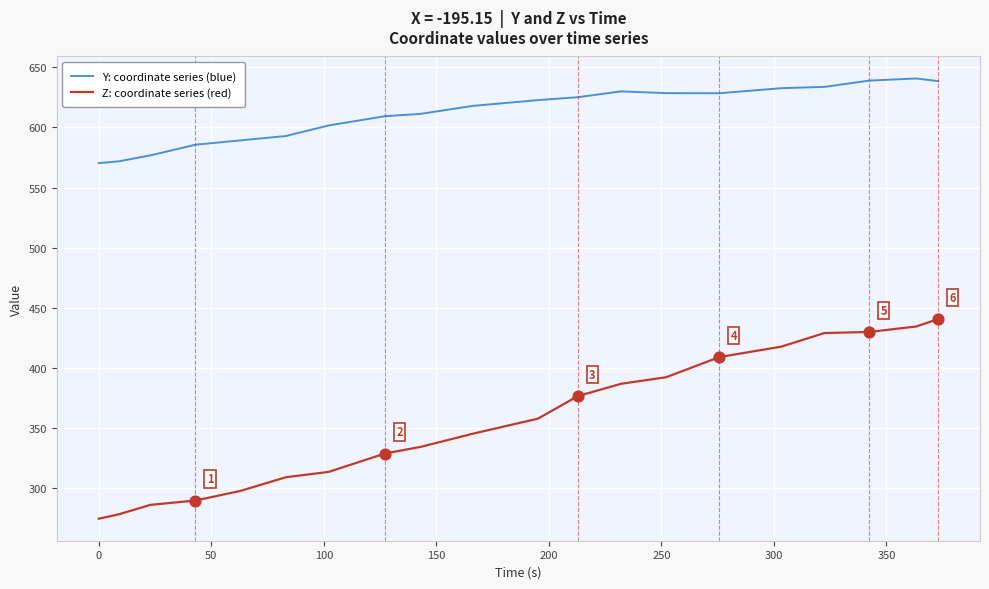

List the series in order of their overall mean, lowest first.

Z: coordinate series (red), Y: coordinate series (blue)